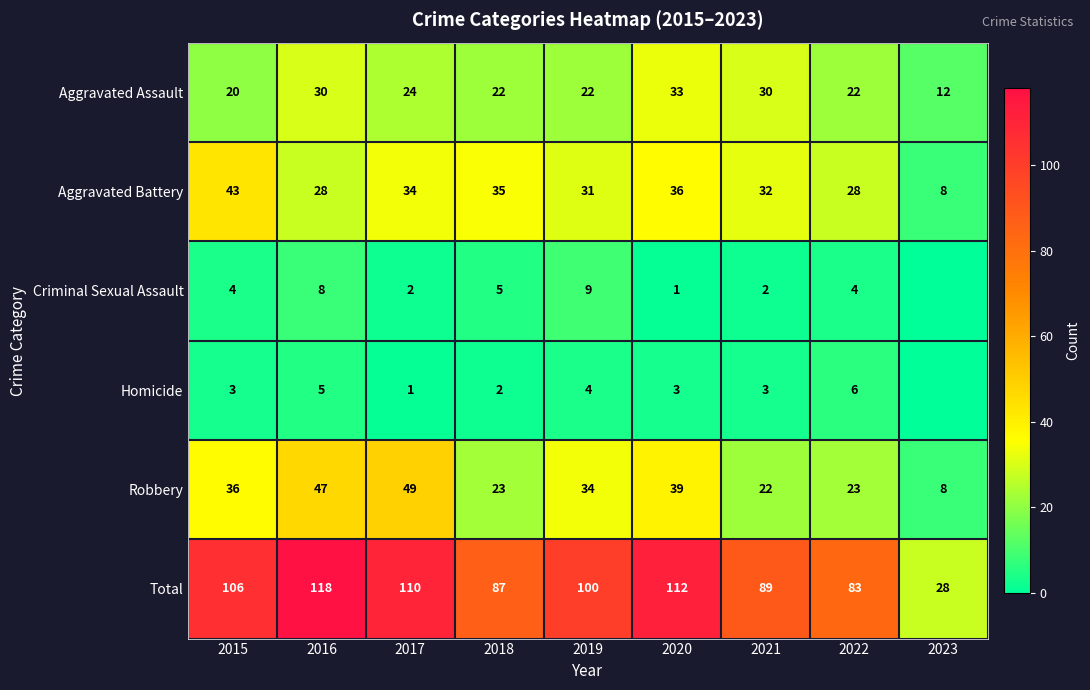

How many series are shown in this chart?

6